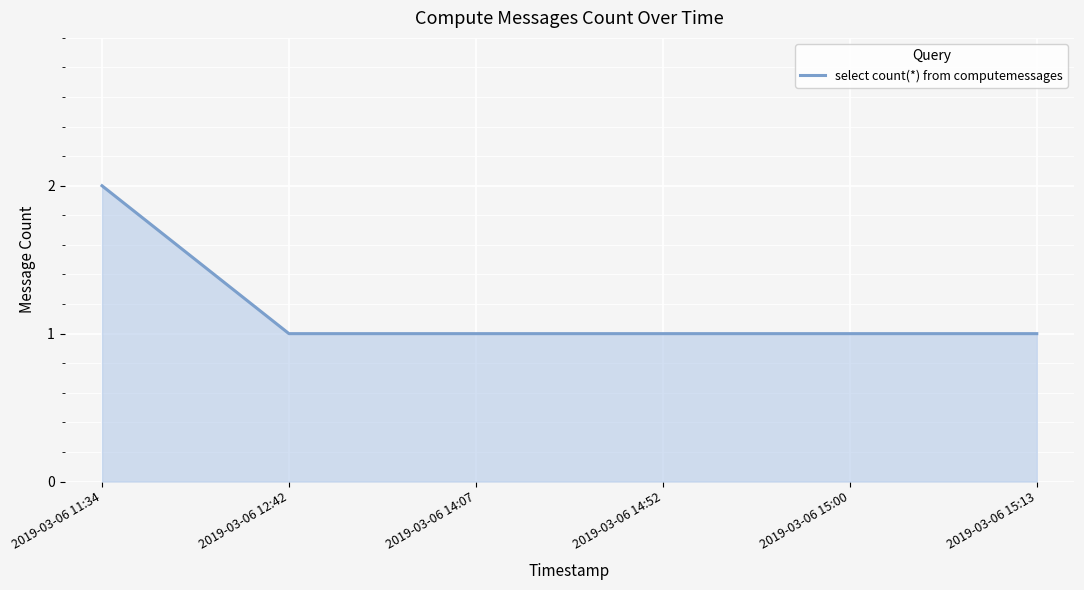

What is the difference between the maximum and minimum values?

1